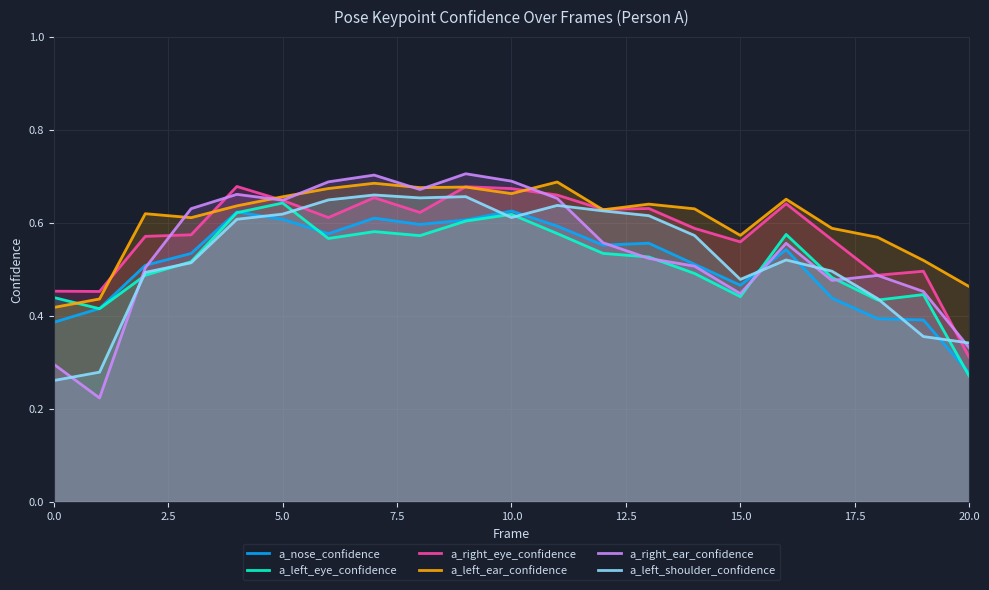

Is it true that a_left_shoulder_confidence equals 0.4 at 18?

True